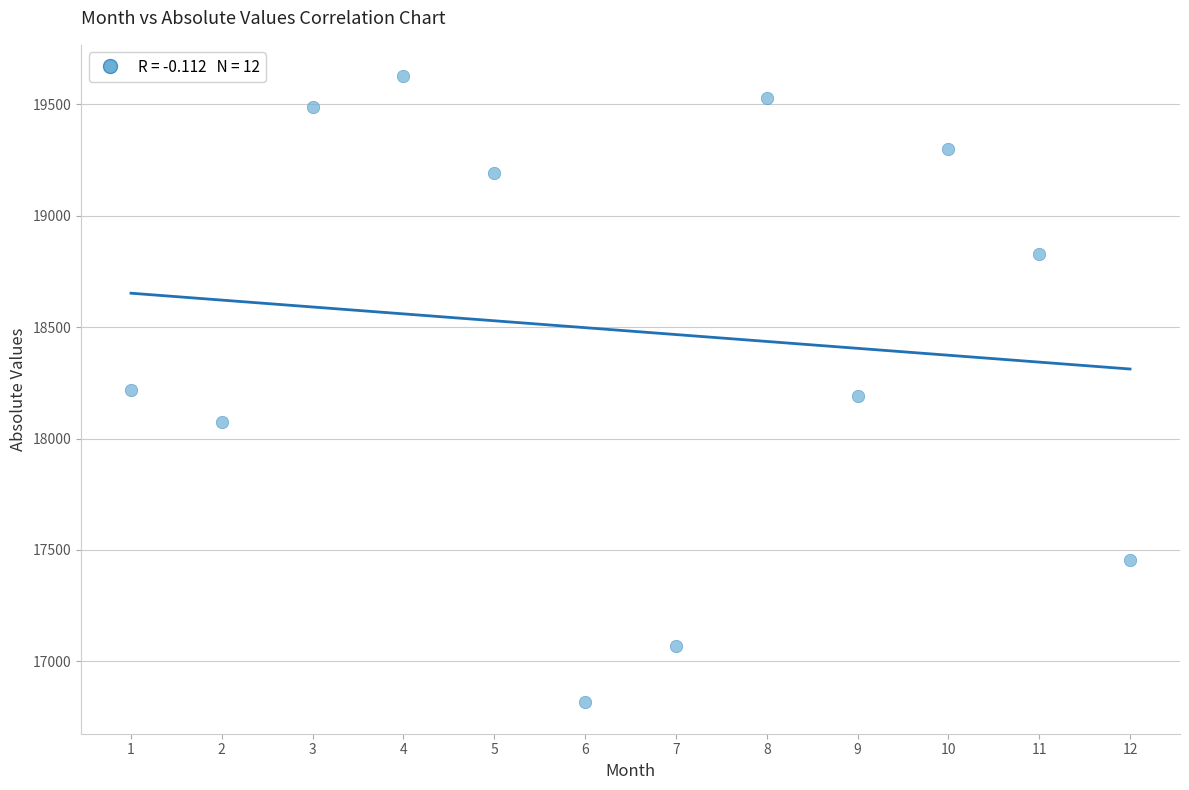

What is the range of X values (max minus min)?

11